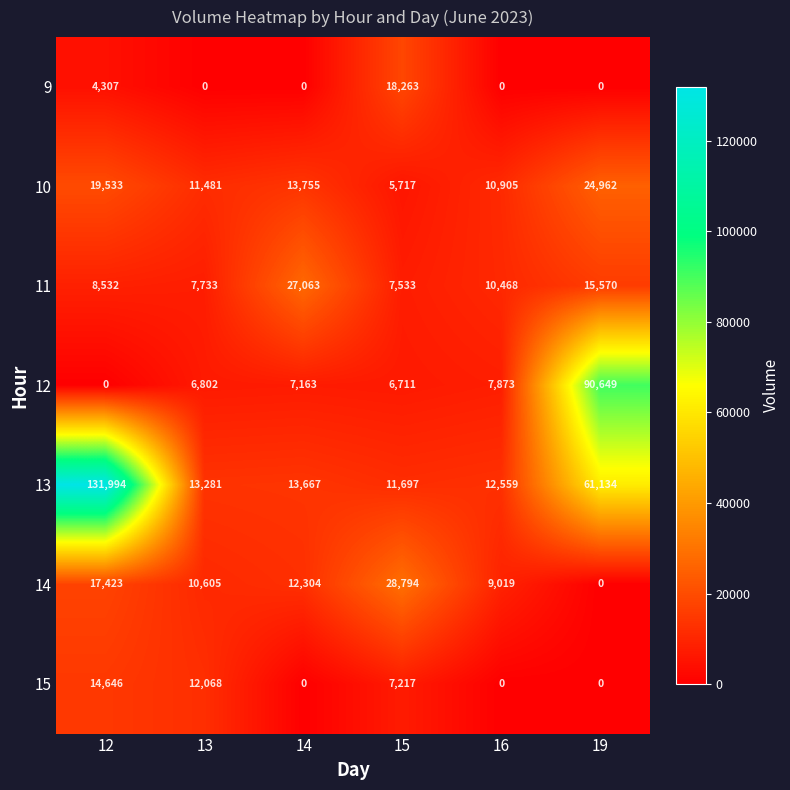

How many 9 values are between 0 and 4307?

5